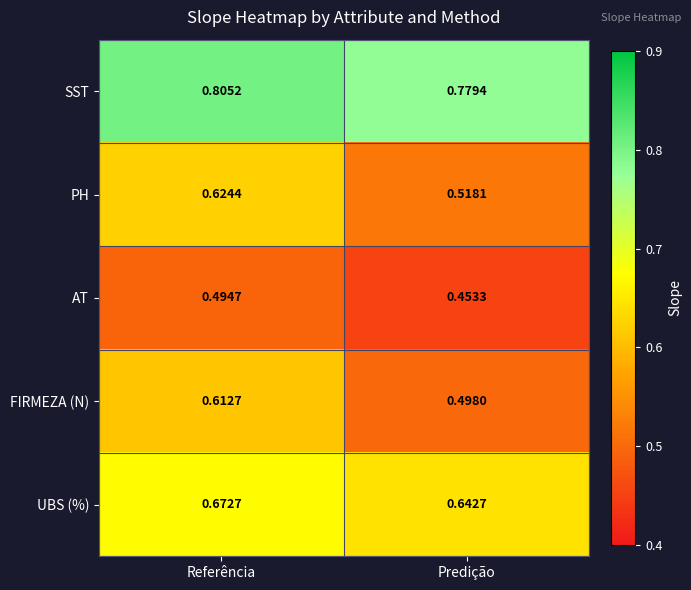

Rank the categories by AT value from lowest to highest.

Predição, Referência